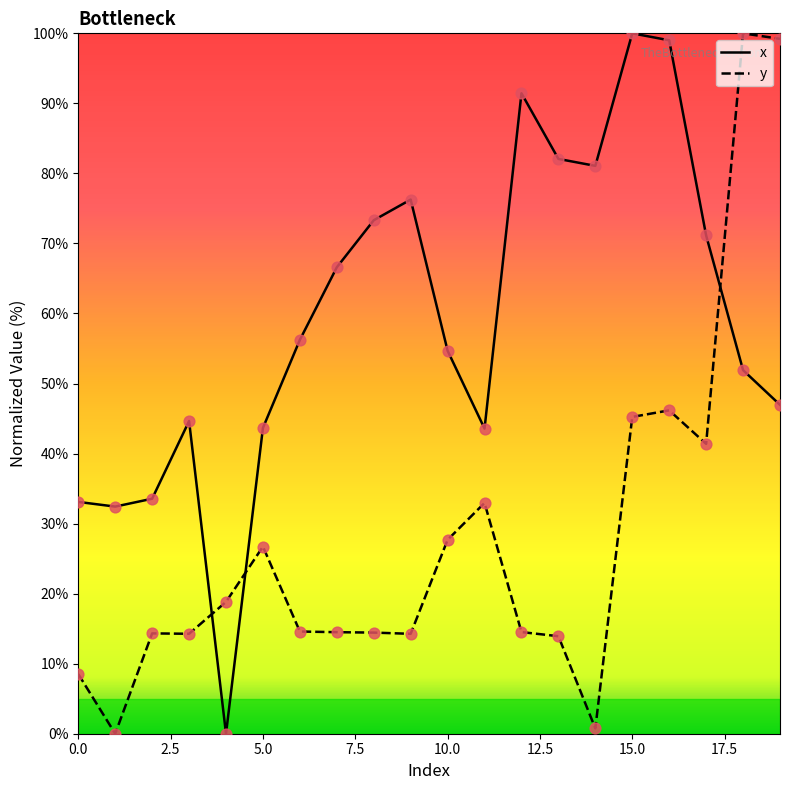

Which series has the largest total across all categories?

x